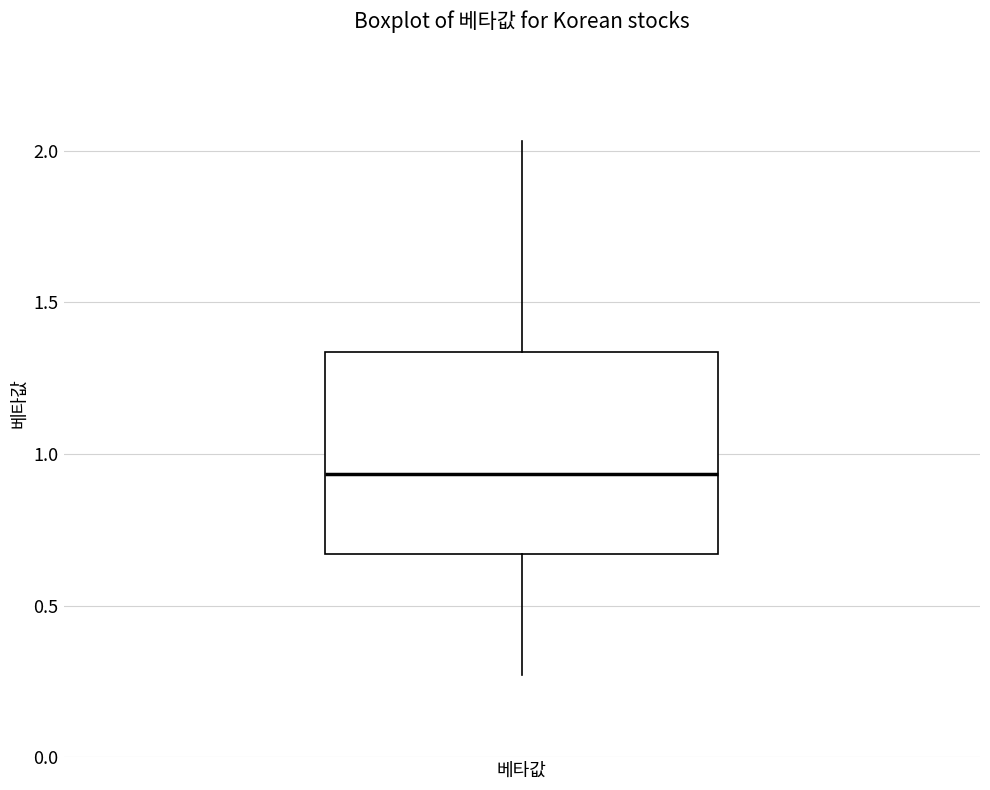

Read this box plot against the y-axis: the position of the median line, the range covered by the box, and the ends of both whiskers. The values are not printed on the chart, so give them approximately, as read against the axis.

median 0.95, box 0.65 to 1.35, whiskers 0.25 to 2.05